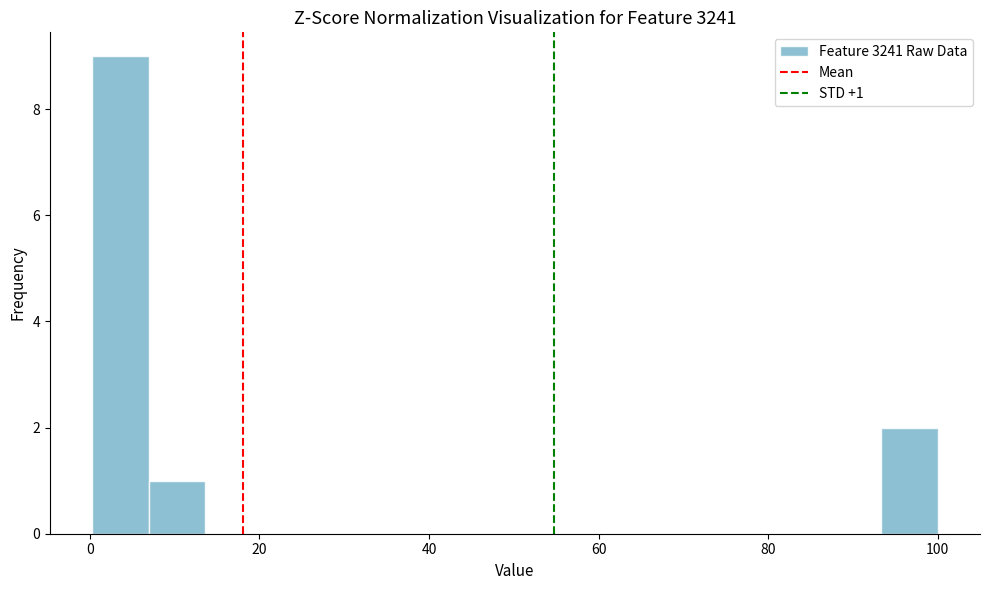

Read against the x-axis, roughly where is the centre of the tallest bar?

4